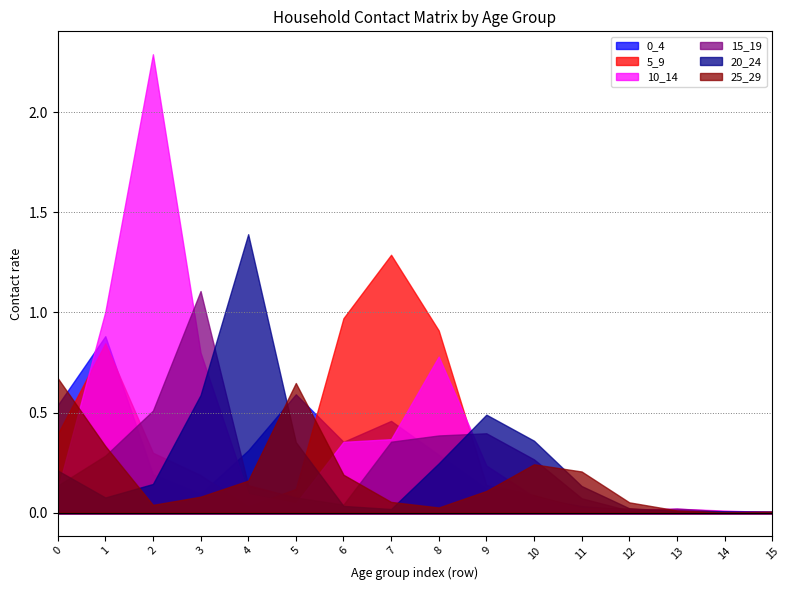

At how many categories does at least one series exceed 1?

5